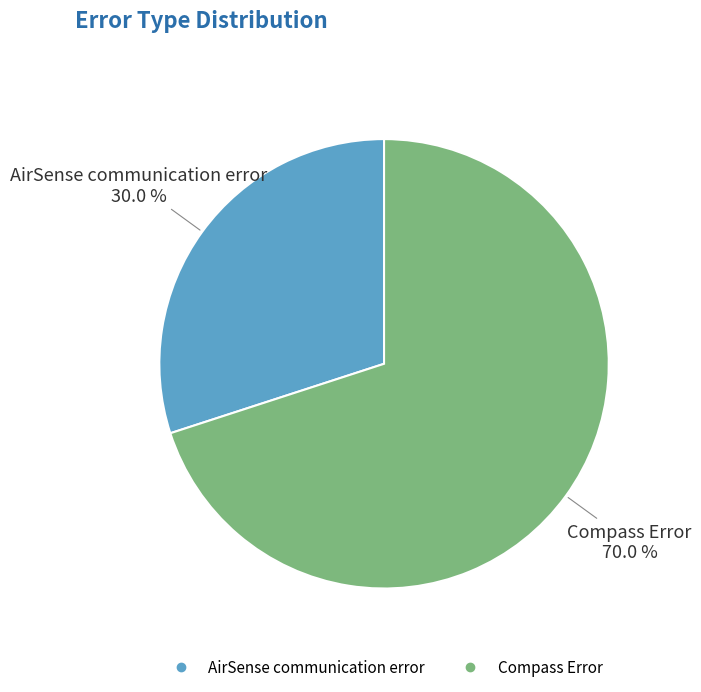

What percentage is the AirSense communication error slice, to the nearest percent?

30%